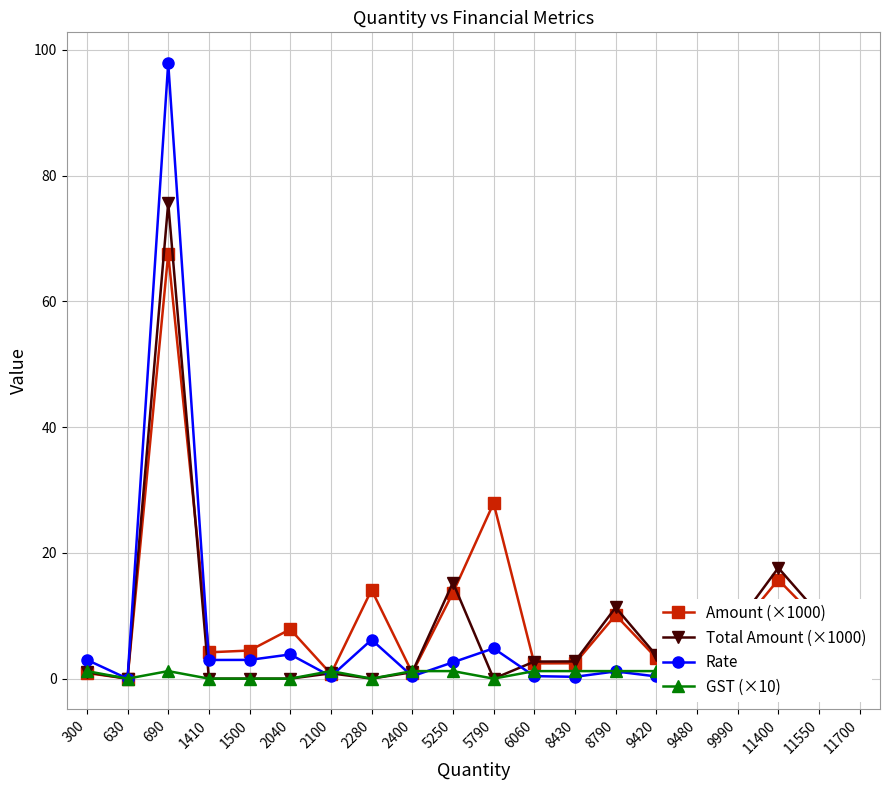

What is the sum of the Total Amount (×1000) values at 5250 and 11700?

25.6